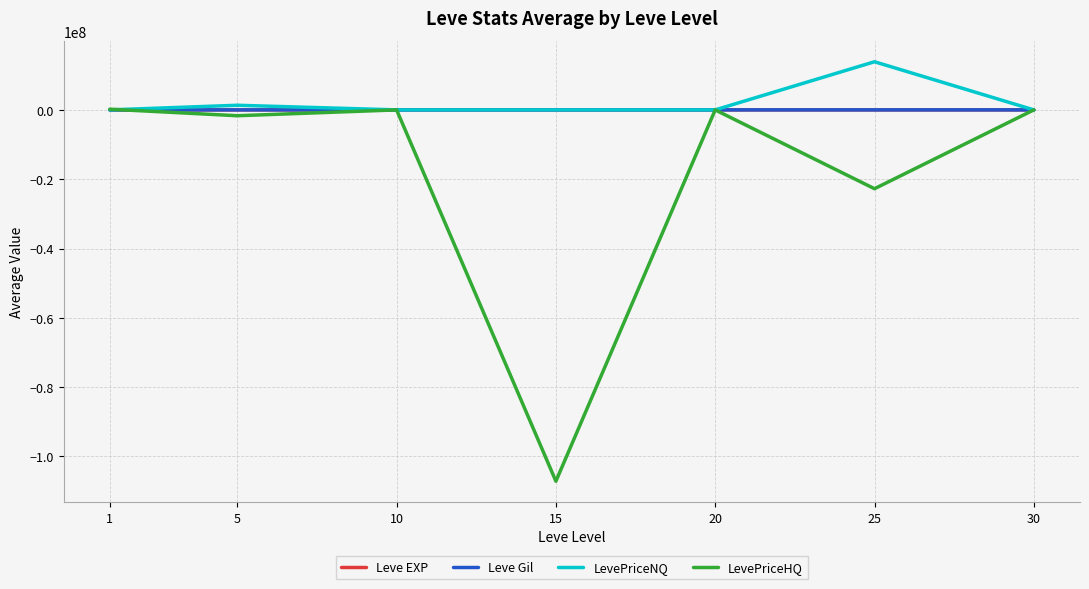

Between 15 and 30, which series saw the biggest shift?

LevePriceHQ